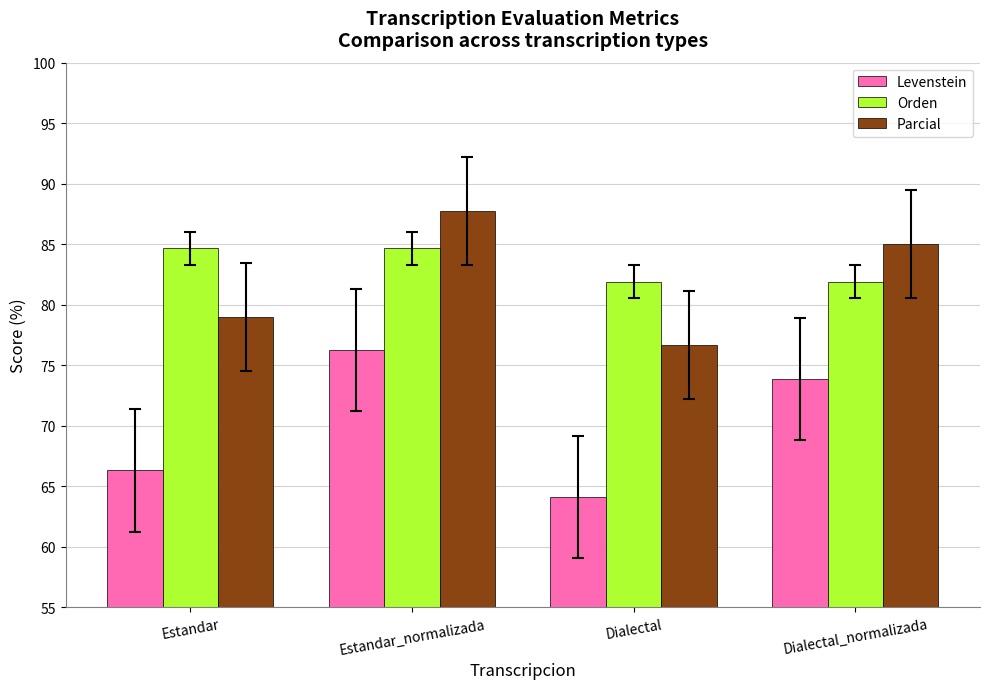

Rank the series at Estandar from lowest to highest value.

Levenstein, Parcial, Orden